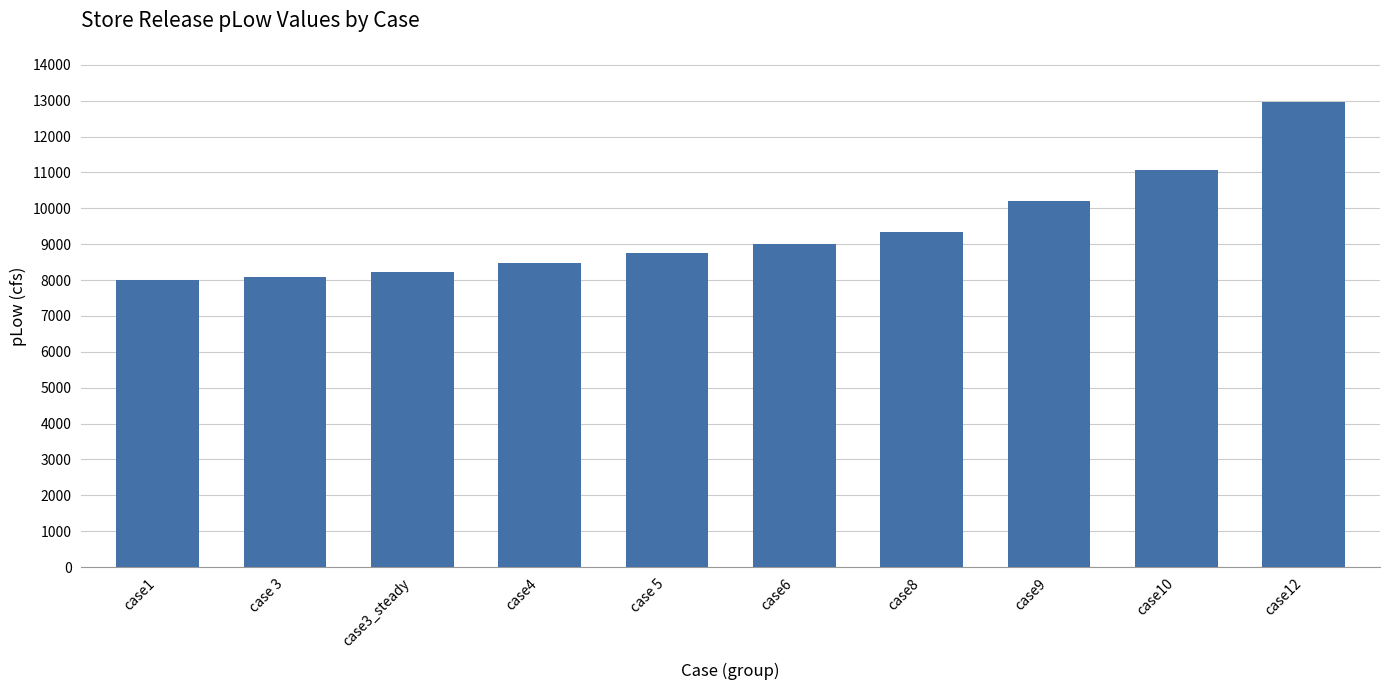

True or false: the data shows 12955.0 at case12.

True